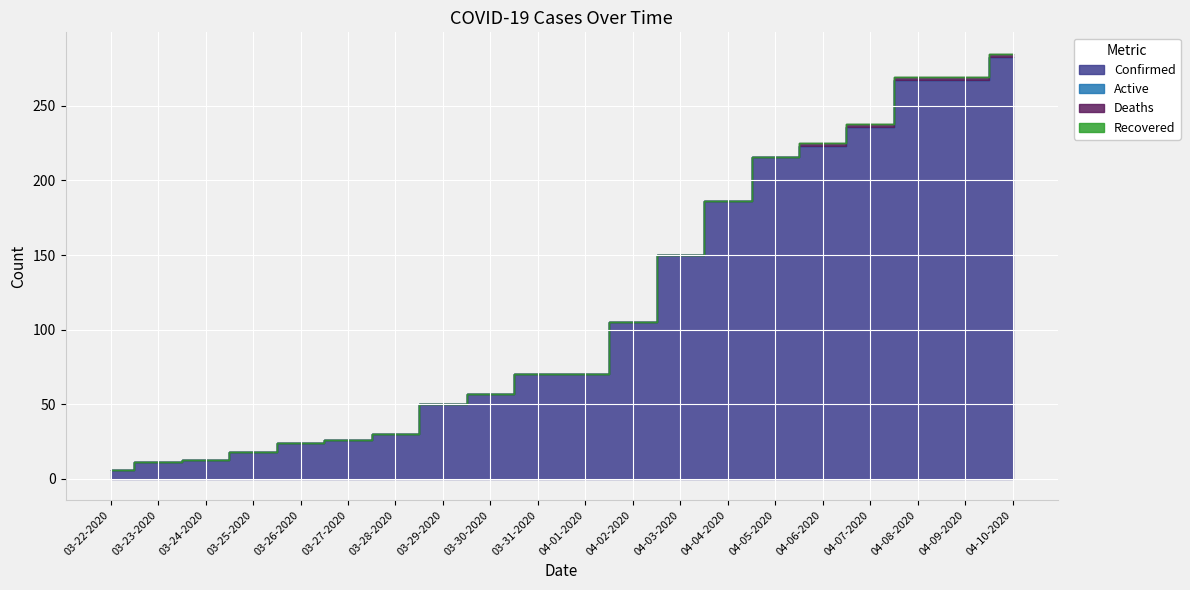

What is the sum of the Confirmed values at 03-31-2020 and 04-05-2020?

286